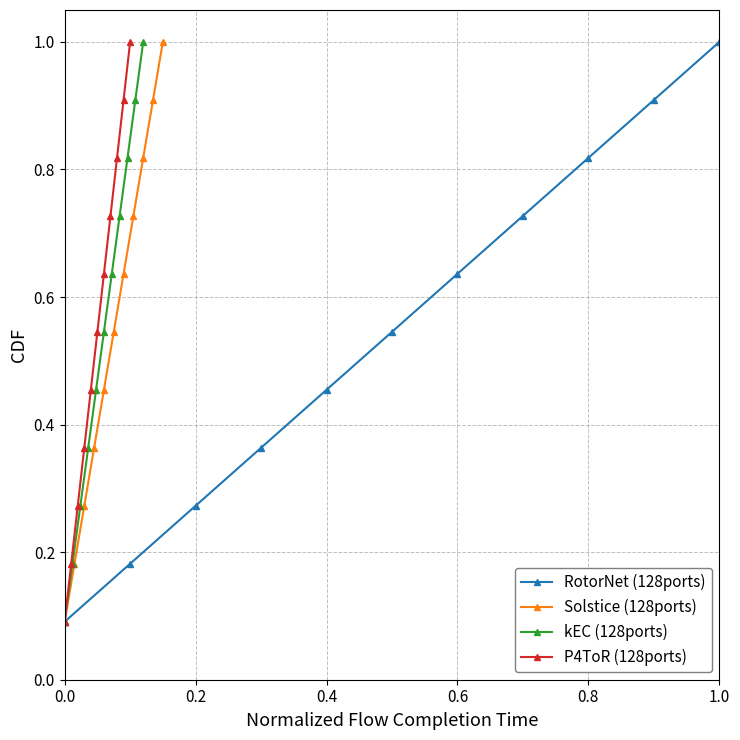

What is the value of the P4ToR (128ports) point at the 11th from the left?

1.0